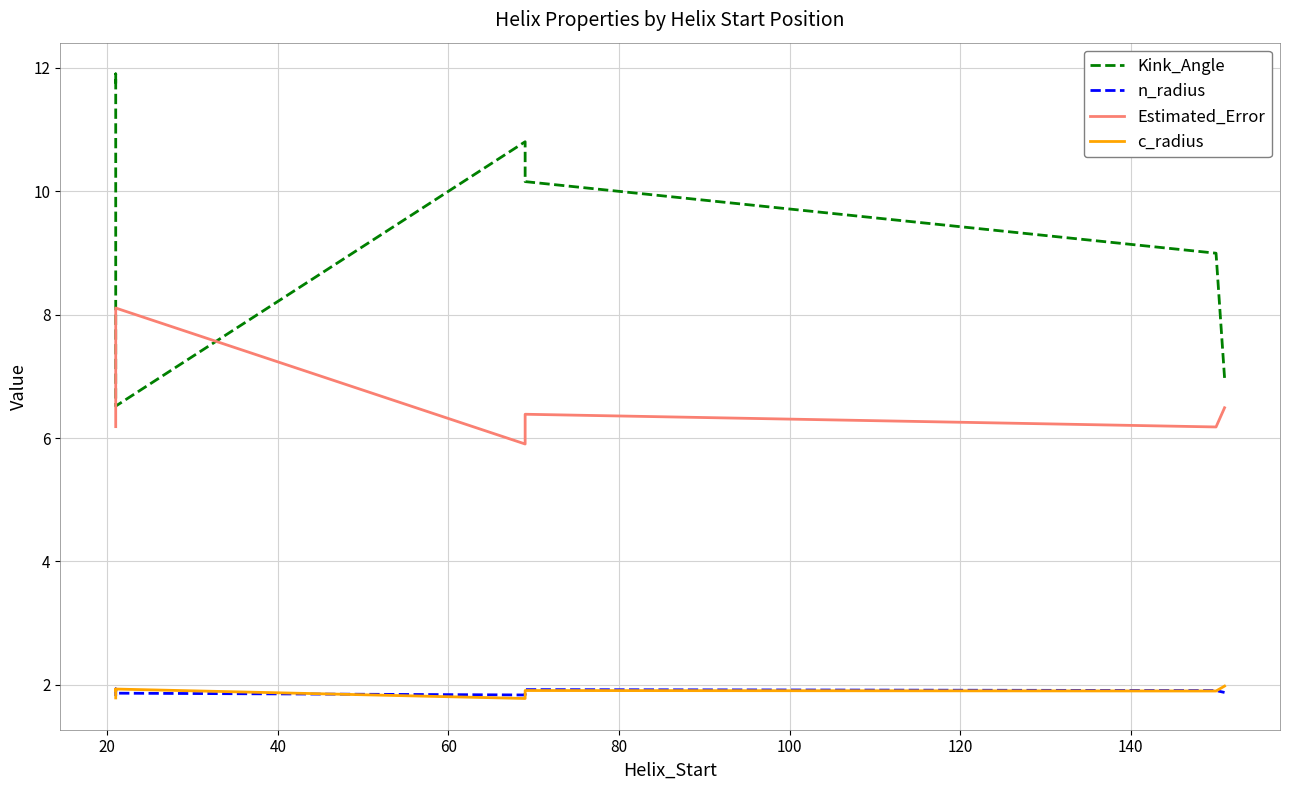

At 20, list the series in order from smallest to largest.

c_radius, n_radius, Estimated_Error, Kink_Angle